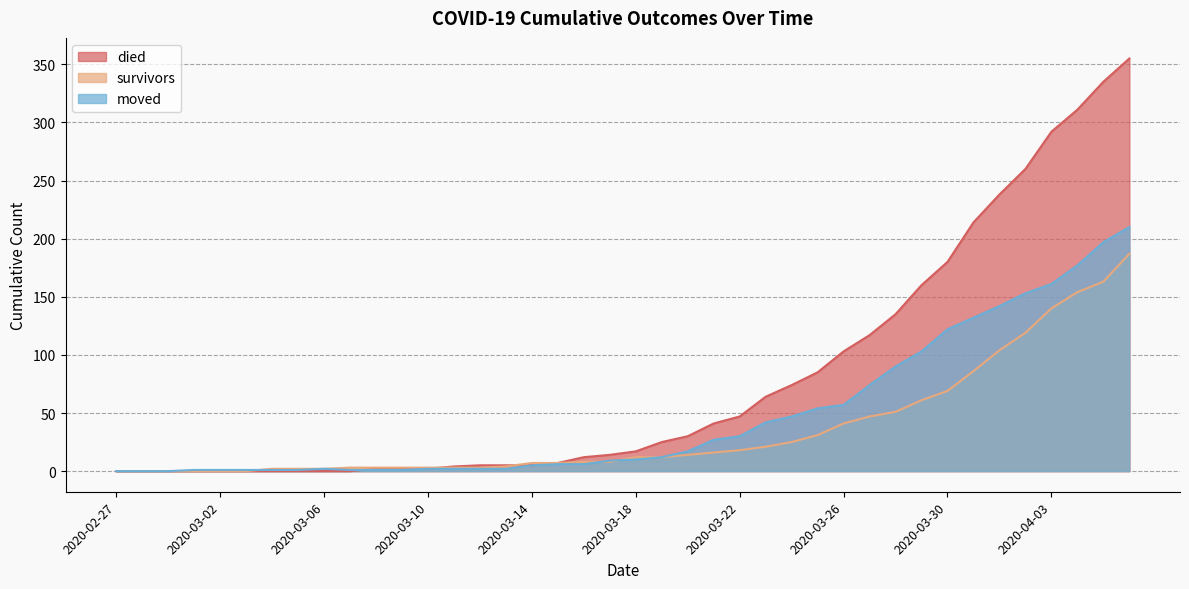

At which label is survivors closest to 93?

2020-03-31